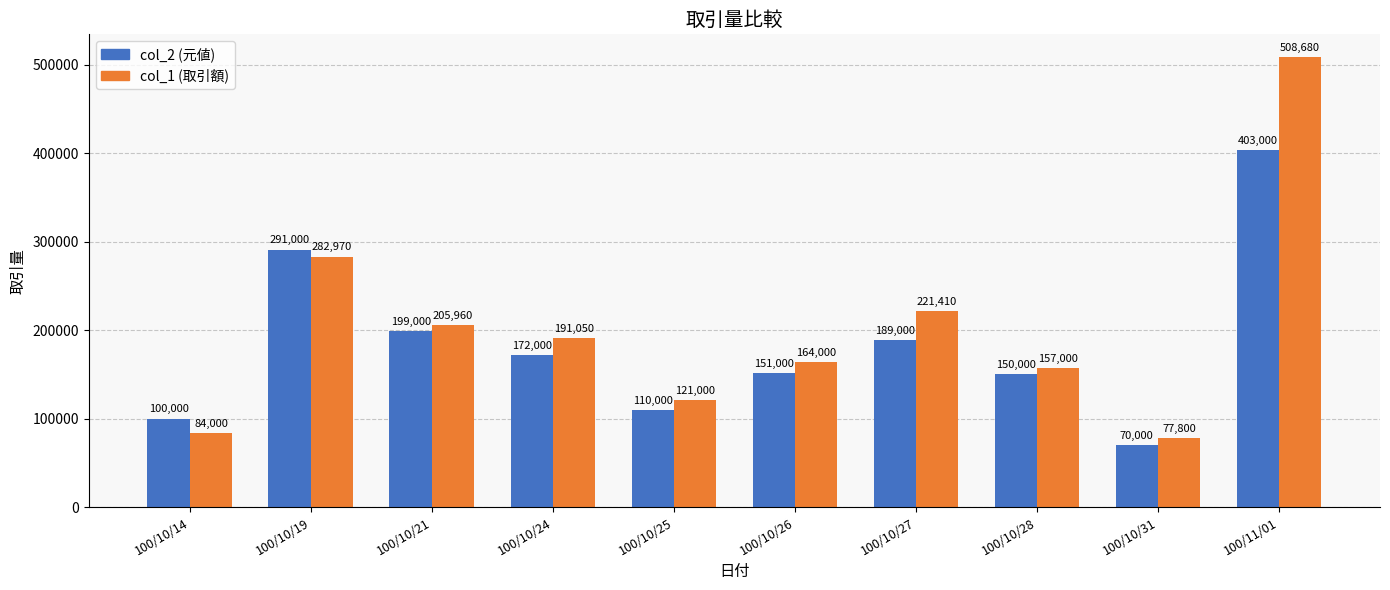

What is the difference between the highest and lowest values at 100/10/21?

6960